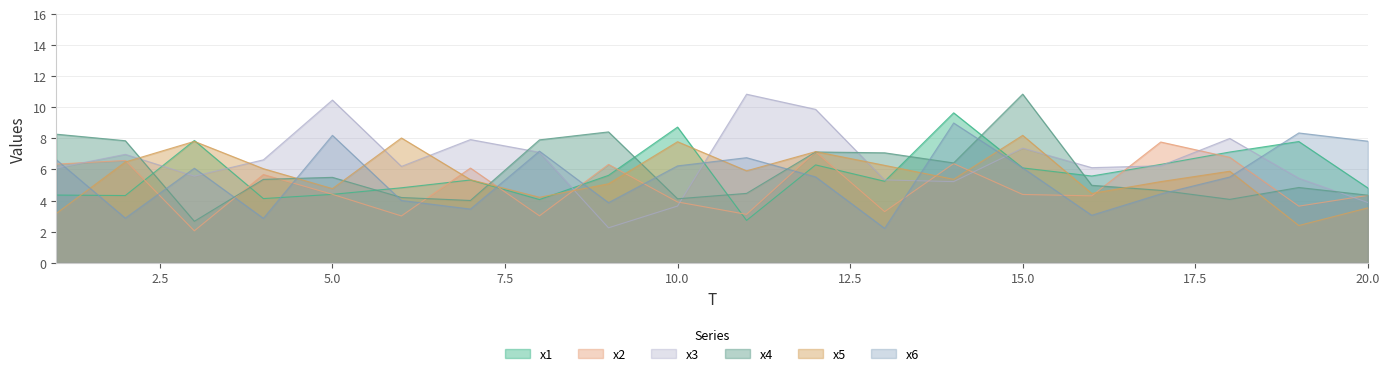

How many series are shown in this chart?

6